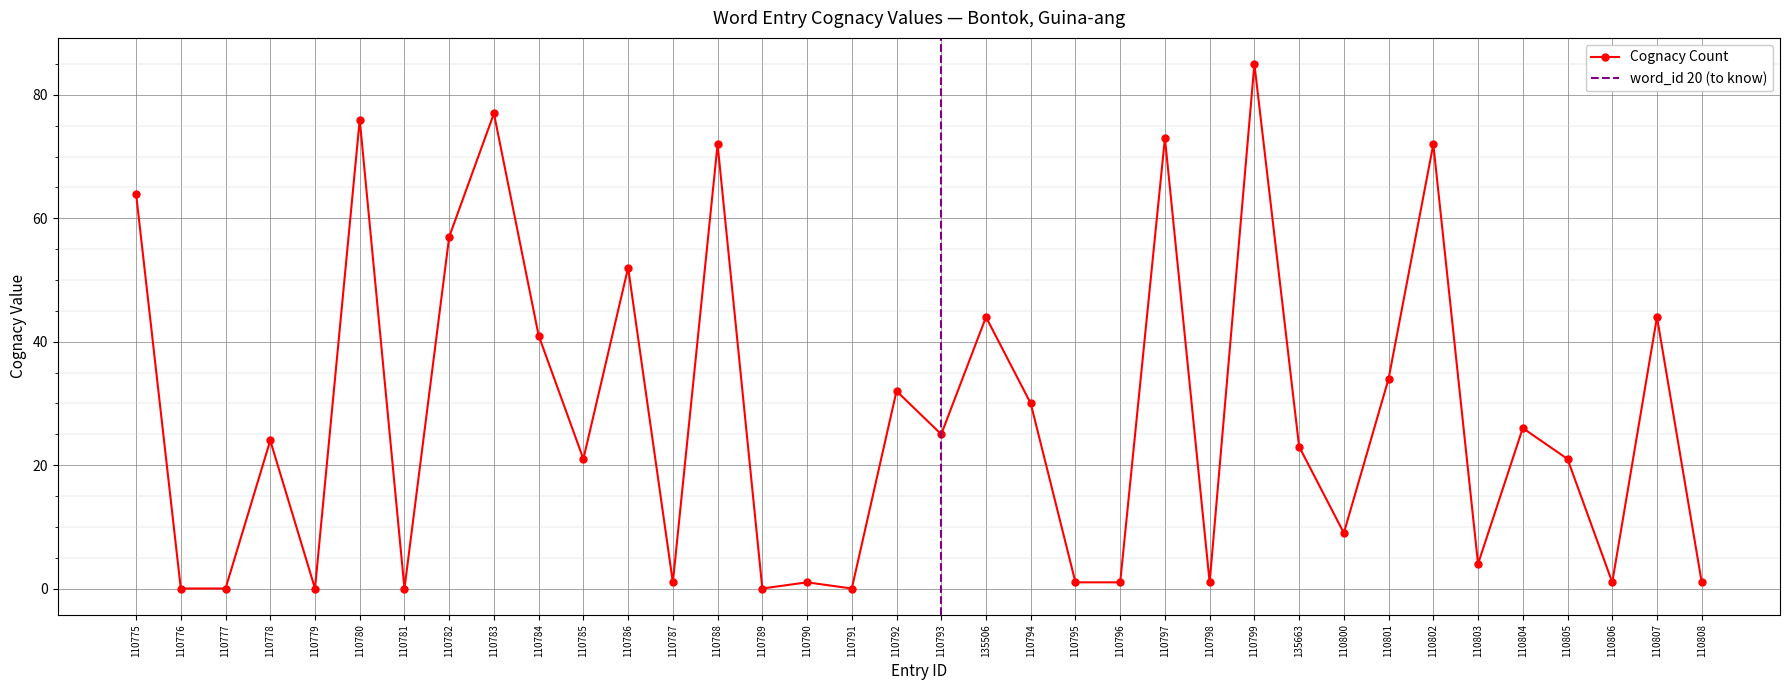

True or false: there are more than 0 points higher than both neighbors.

True